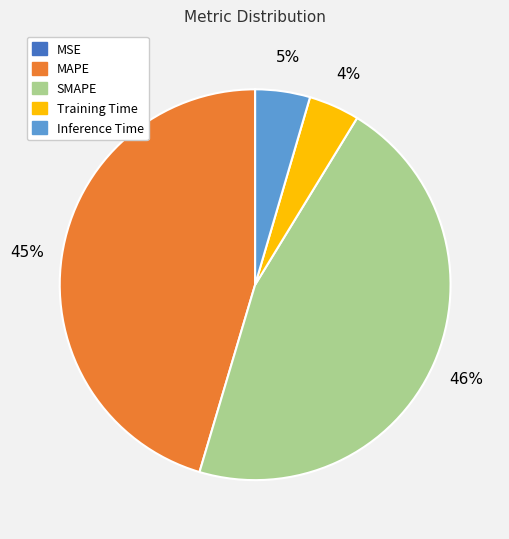

Is SMAPE the majority of the pie?

No